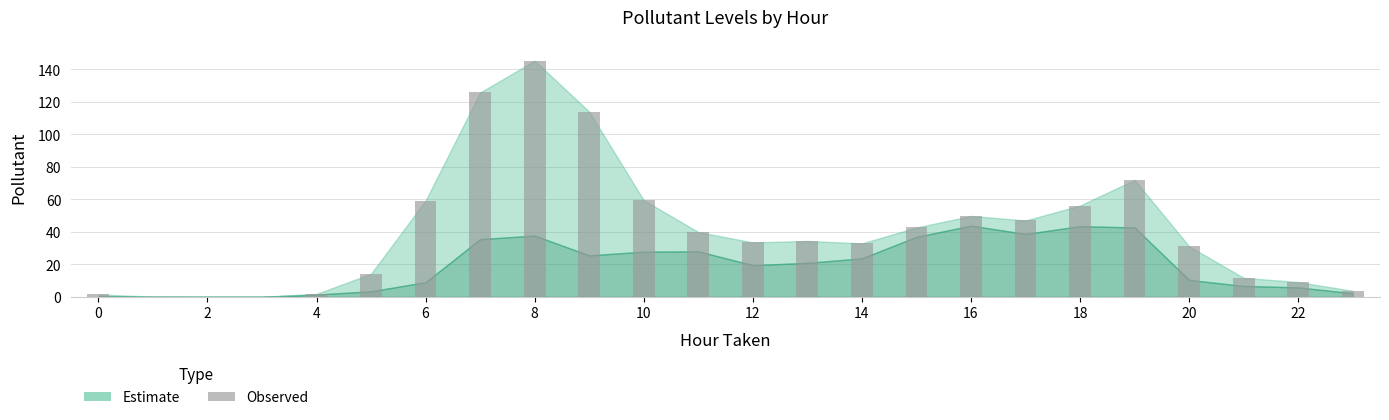

What is the sum of all values?

985.6